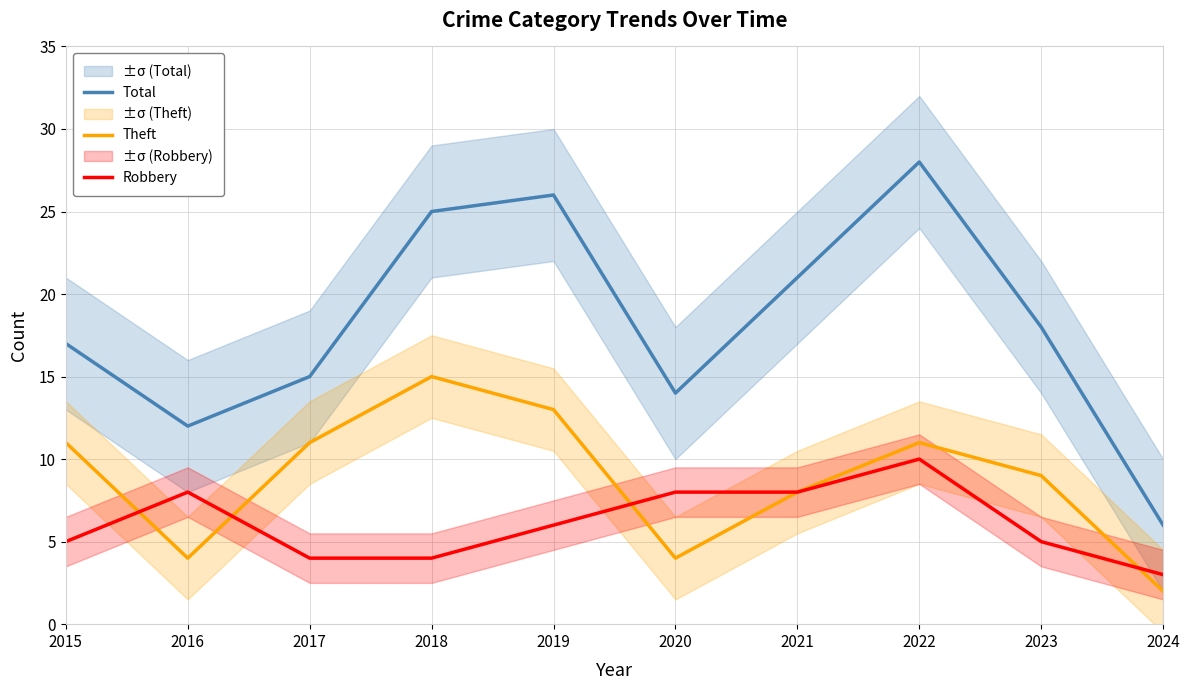

What are all the series names shown in the legend?

Total, Theft, Robbery